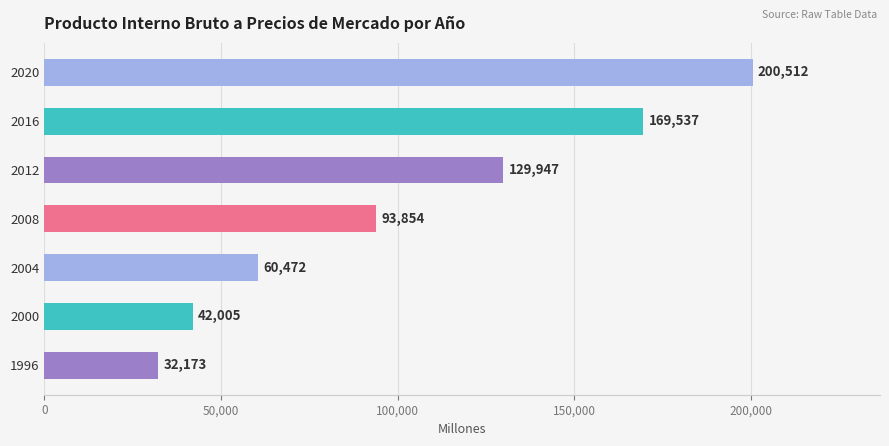

At which label is the value closest to 116342?

2012